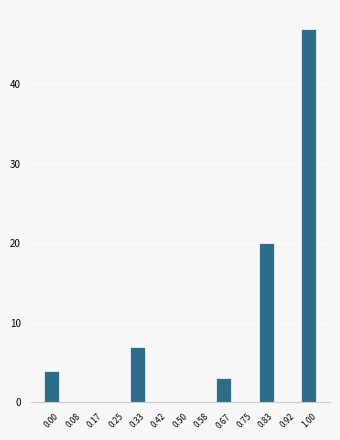

Reading left to right, extract all data points from this chart.

0.00=4	0.08=0	0.17=0	0.25=0	0.33=7	0.42=0	0.50=0	0.58=0	0.67=3	0.75=0	0.83=20	0.92=0	1.00=47